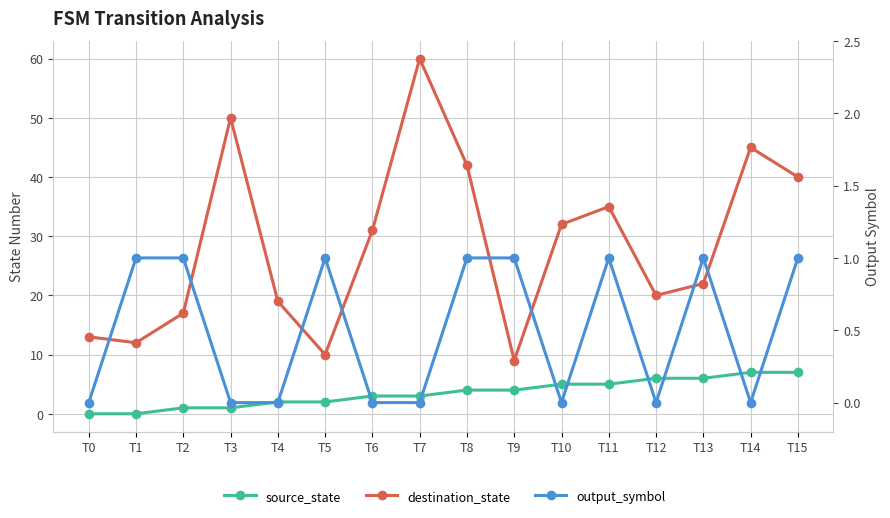

Does the chart display data point markers on the line(s)?

Yes